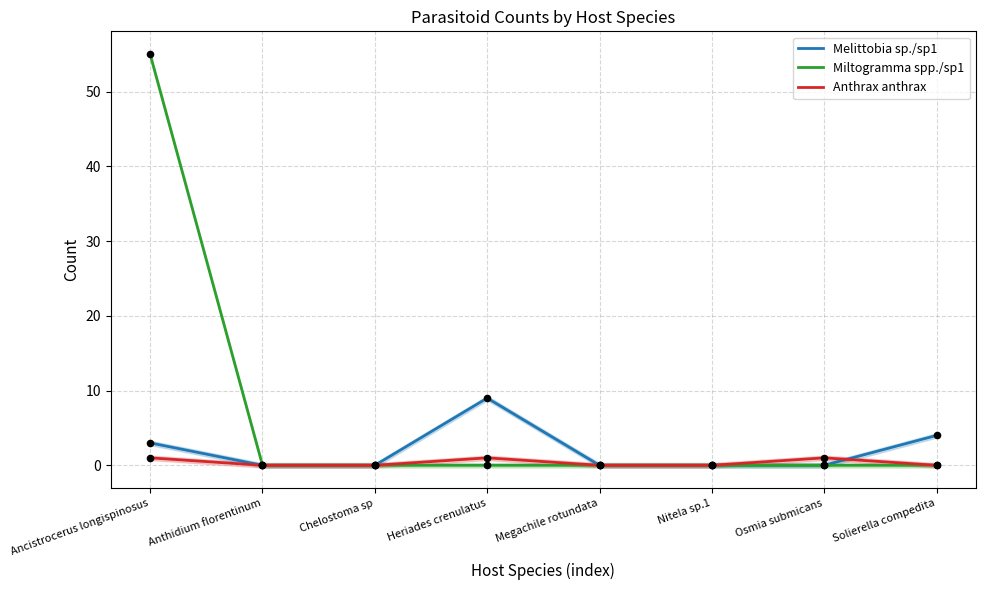

Which series has the widest spread of Y values?

Miltogramma spp./sp1